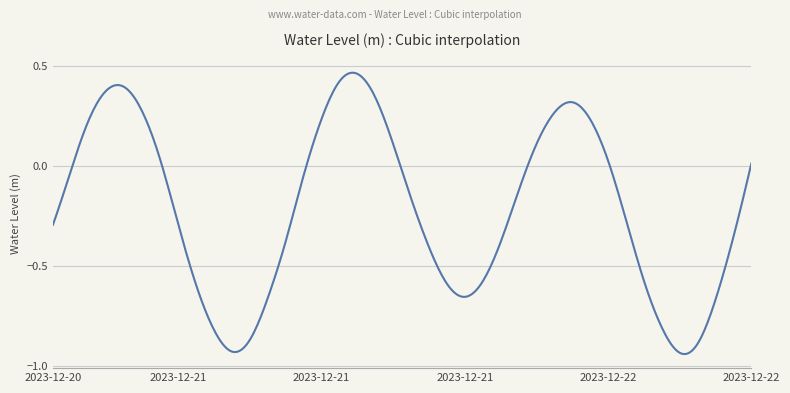

How many lines are shown in the chart?

1